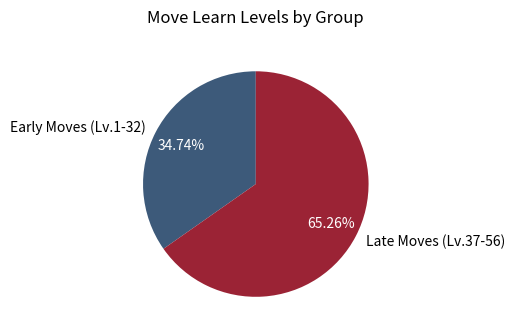

What is the majority slice?

Late Moves (Lv.37-56)